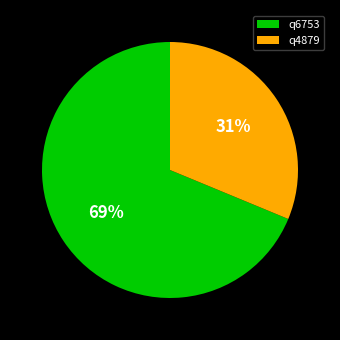

The q6753 slice represents 69% of the pie. True or false?

True